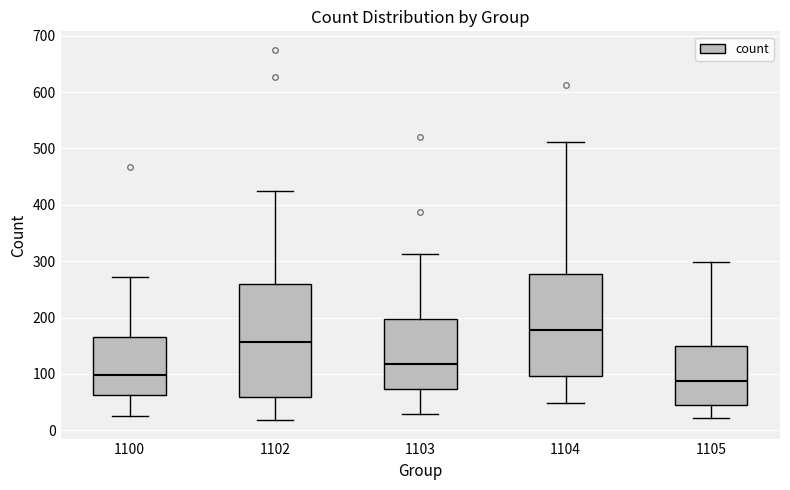

Where is the lower edge of the box at x = 1100 on the y-axis? The values are not printed on the chart, so give them approximately, as read against the axis.

60